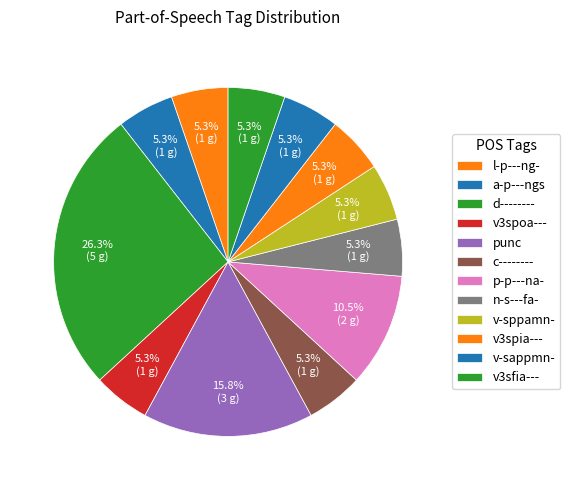

Is punc the majority of the pie?

No